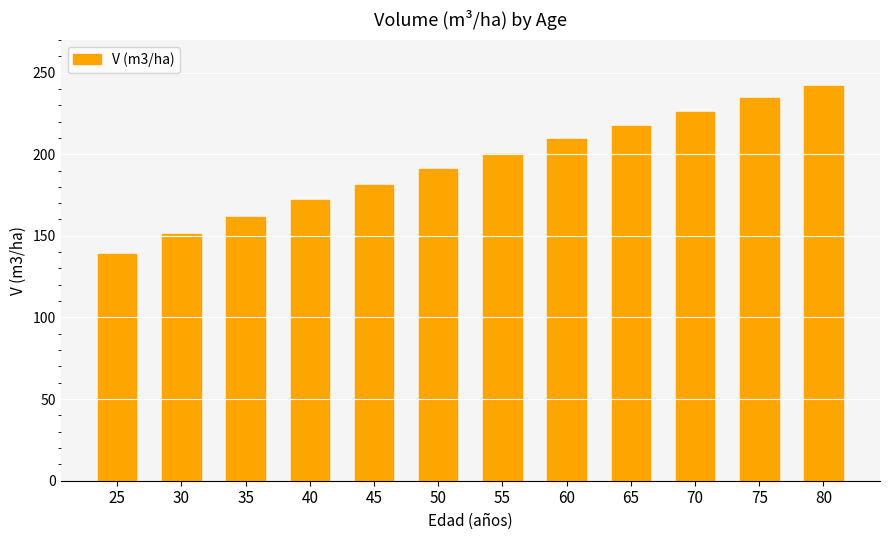

Between 30 and 80, which is larger?

80